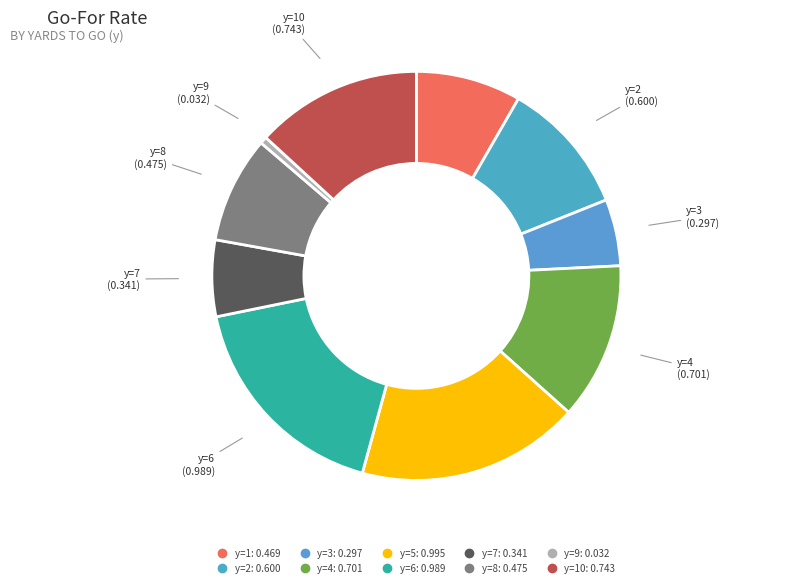

Which slice is the smallest?

y=9